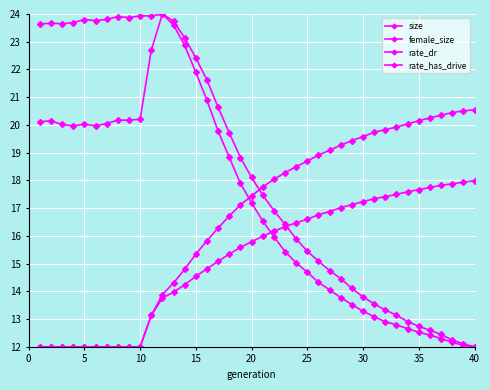

True or false: rate_dr and size intersect in this chart.

True